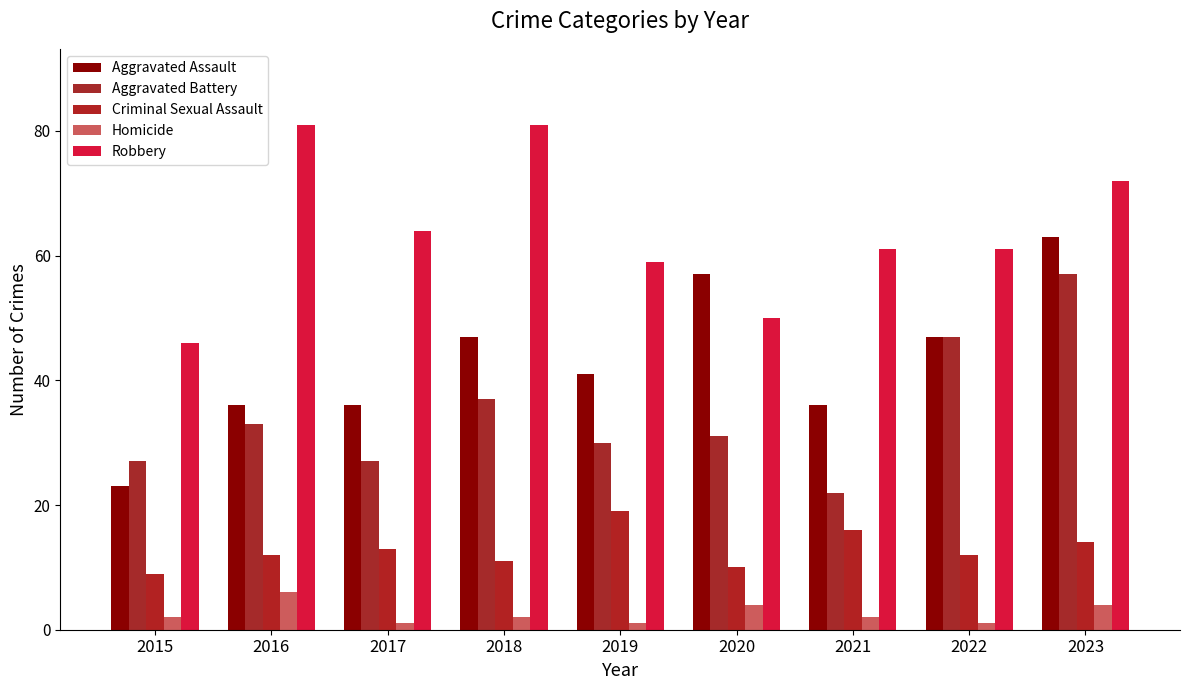

What is the value of the Aggravated Assault bar at the 4th from the left?

47